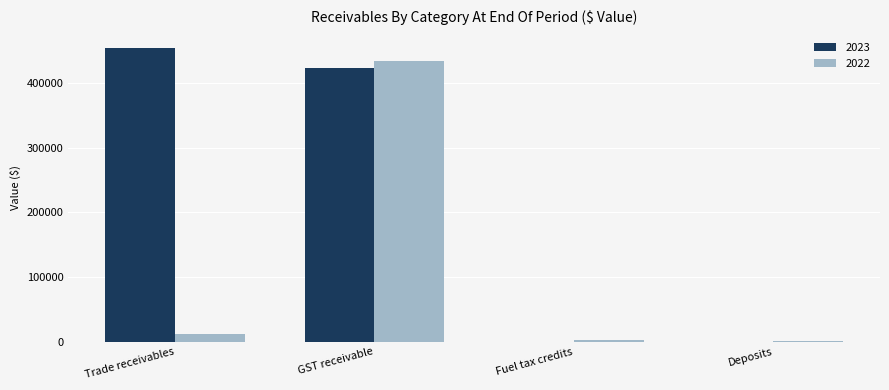

Which label corresponds to the largest value in the chart?

Trade receivables